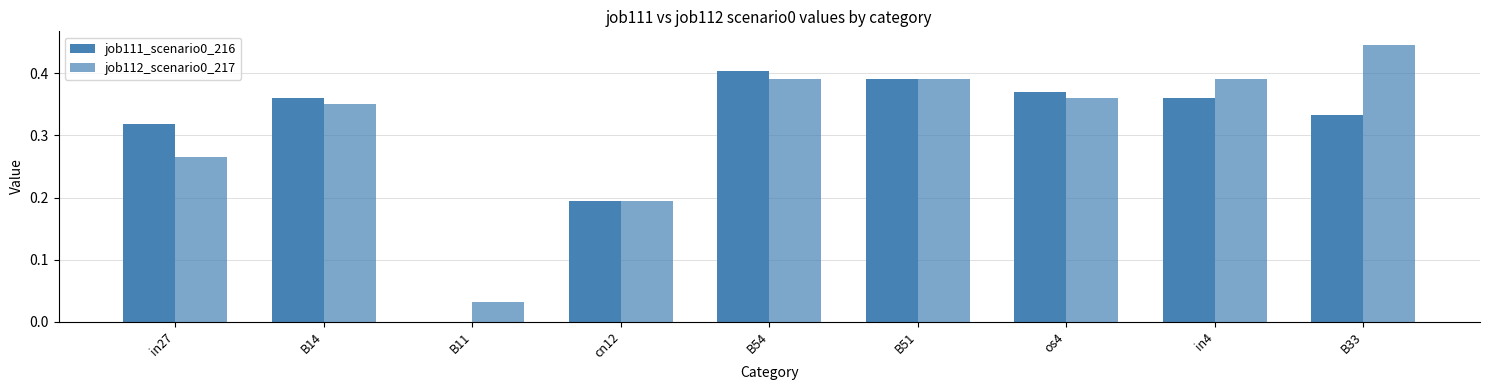

At which category is the sum across all series the highest?

B54